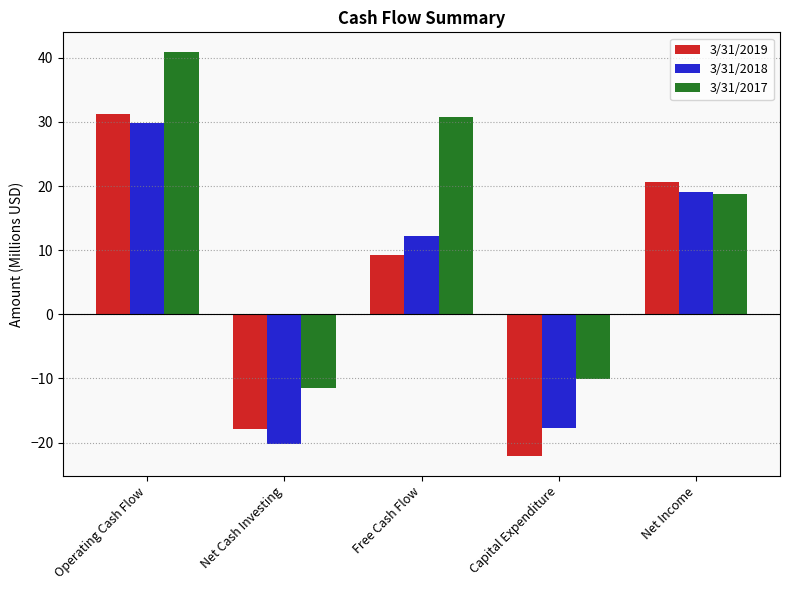

Which series has the largest total across all categories?

3/31/2017